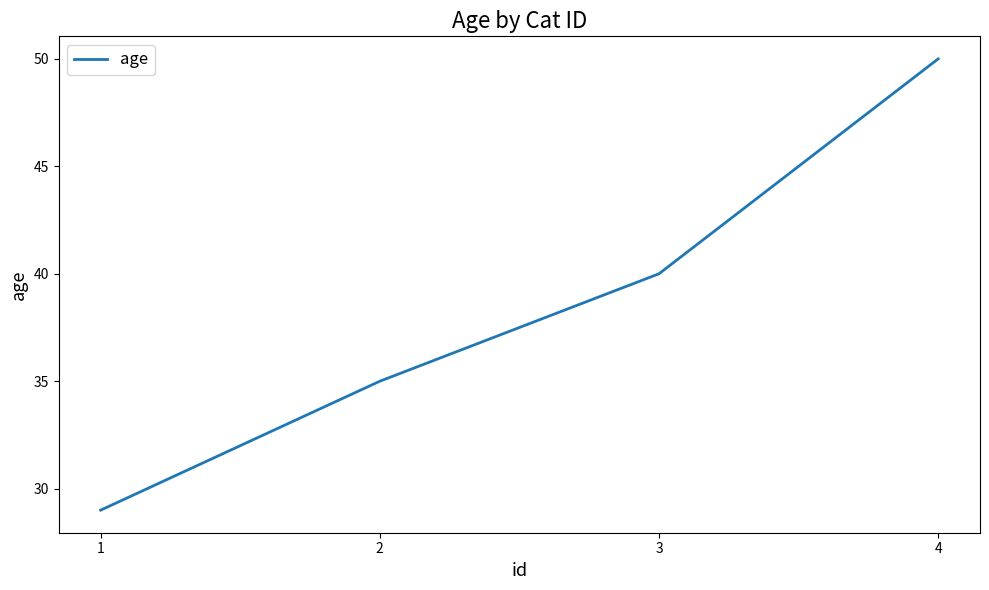

List the labels in order of value, largest first.

4, 3, 2, 1